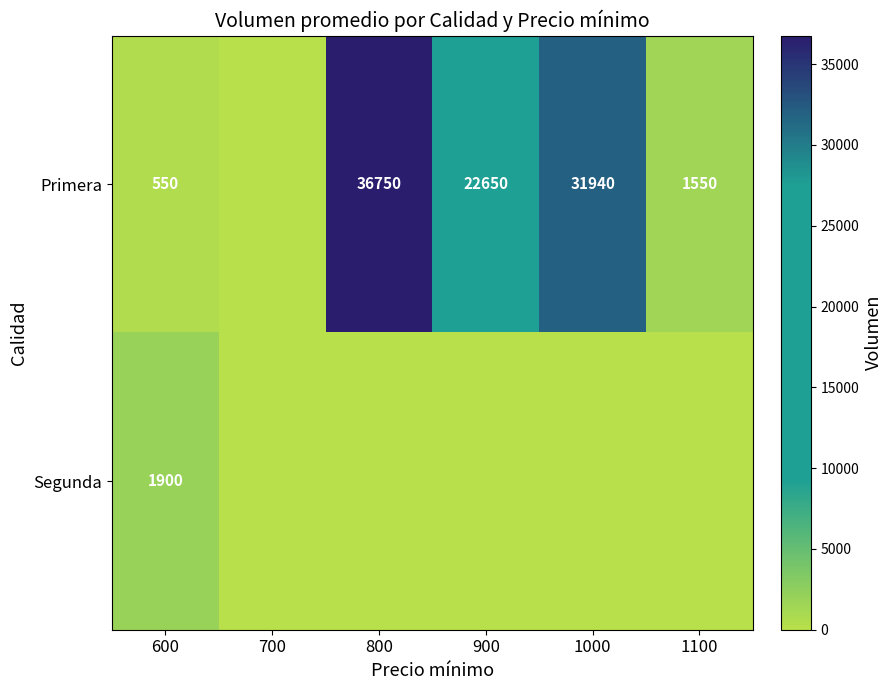

The Primera series shows 1550 at 1100. True or false?

True